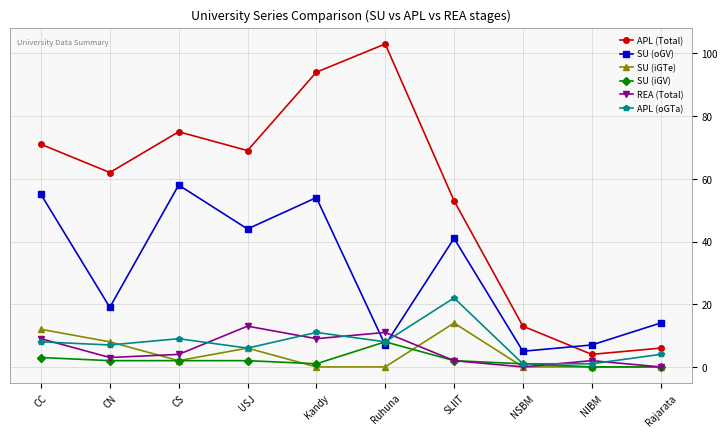

What is the average value of the SU (iGTe) series?

4